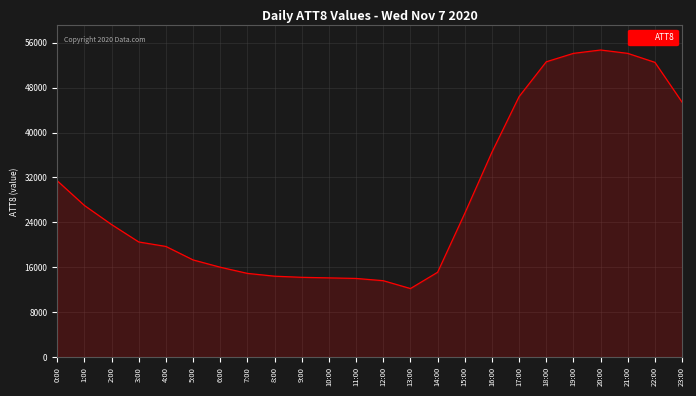

How many categories are shown in the chart?

24